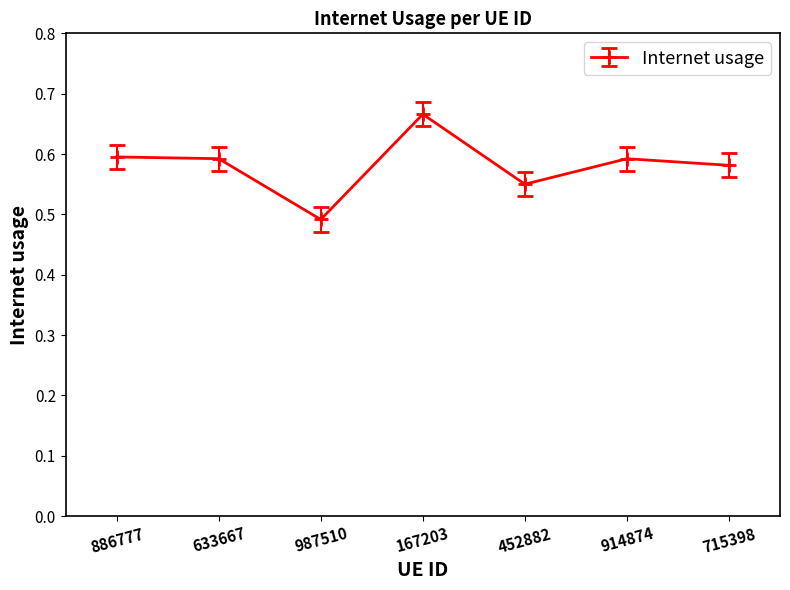

Where is the data nearest to the value 0?

987510